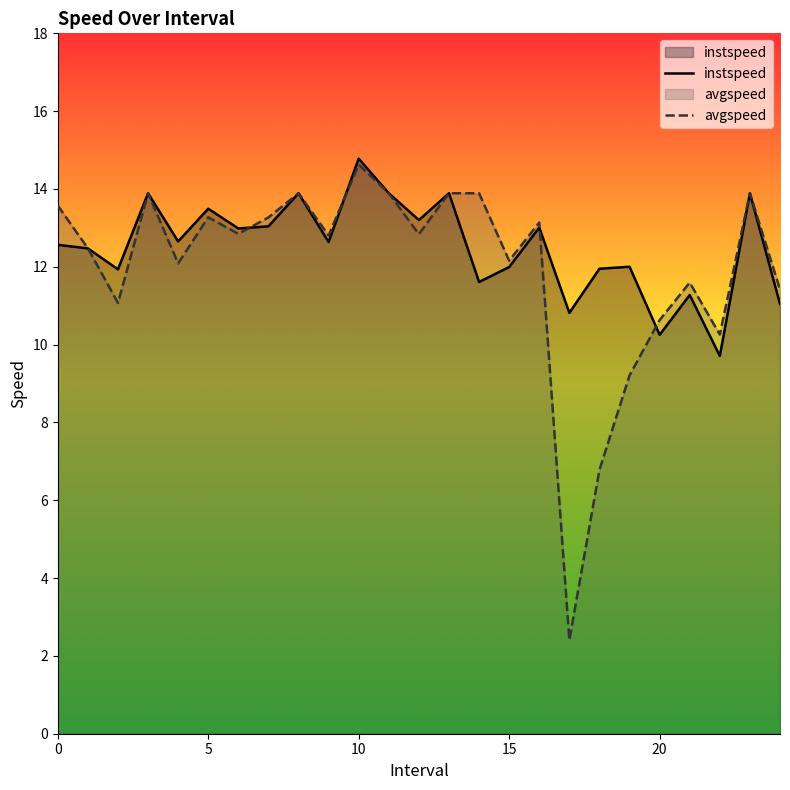

Which has a higher value, 20 or 12?

12